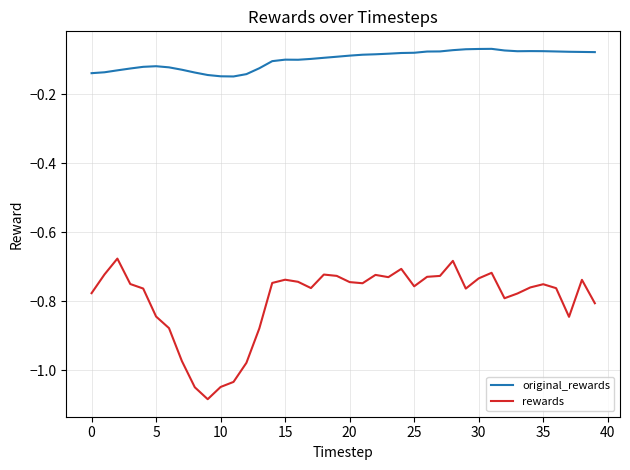

True or false: rewards and original_rewards cross at least once.

False